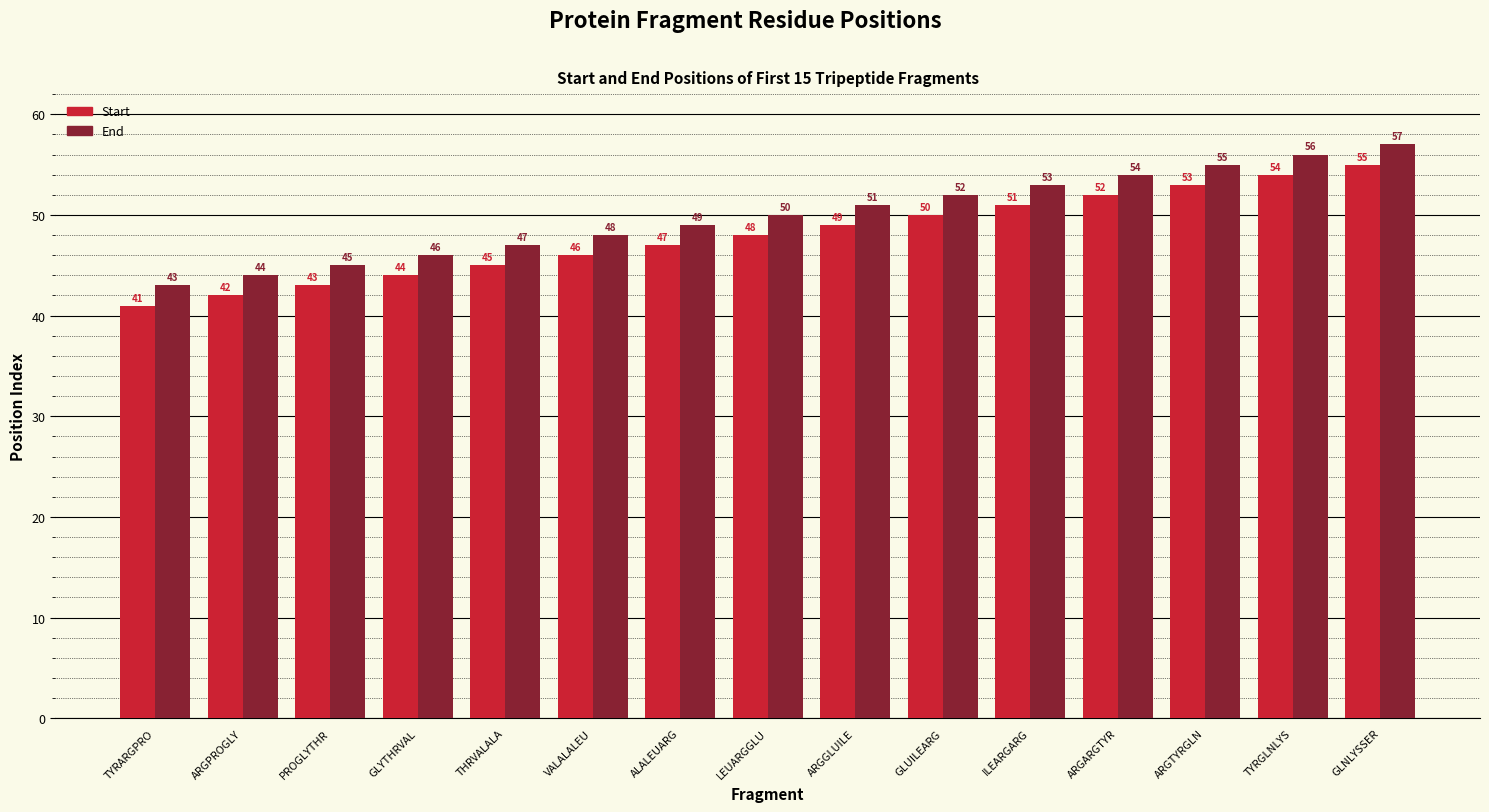

Read the Start value at ARGTYRGLN.

53